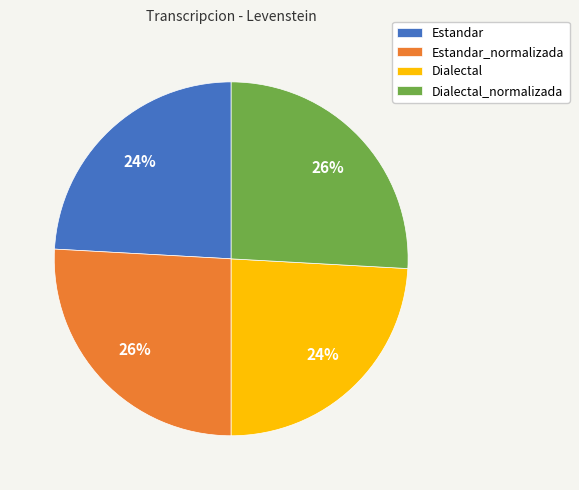

Approximately how many times larger is the value at Estandar_normalizada compared to Estandar?

1.1